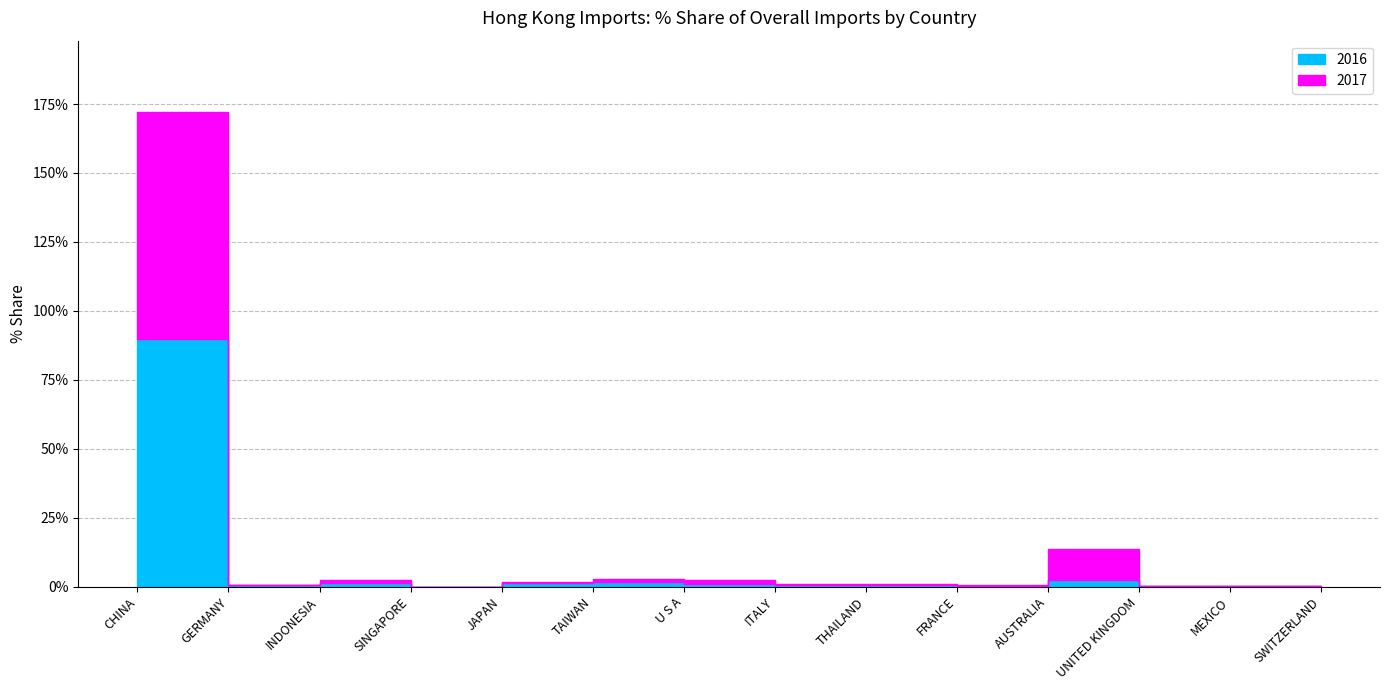

The 2017 series shows 2.9 at TAIWAN. True or false?

True